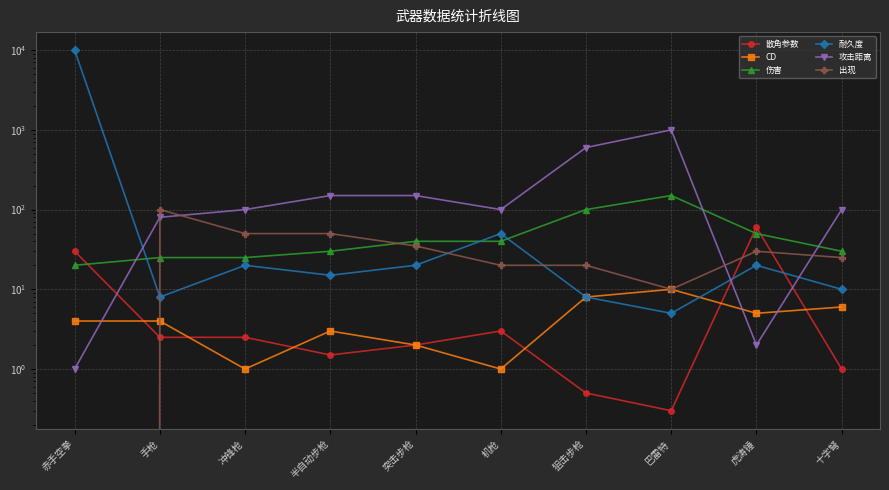

At which category does 出现 reach its first local valley?

巴雷特